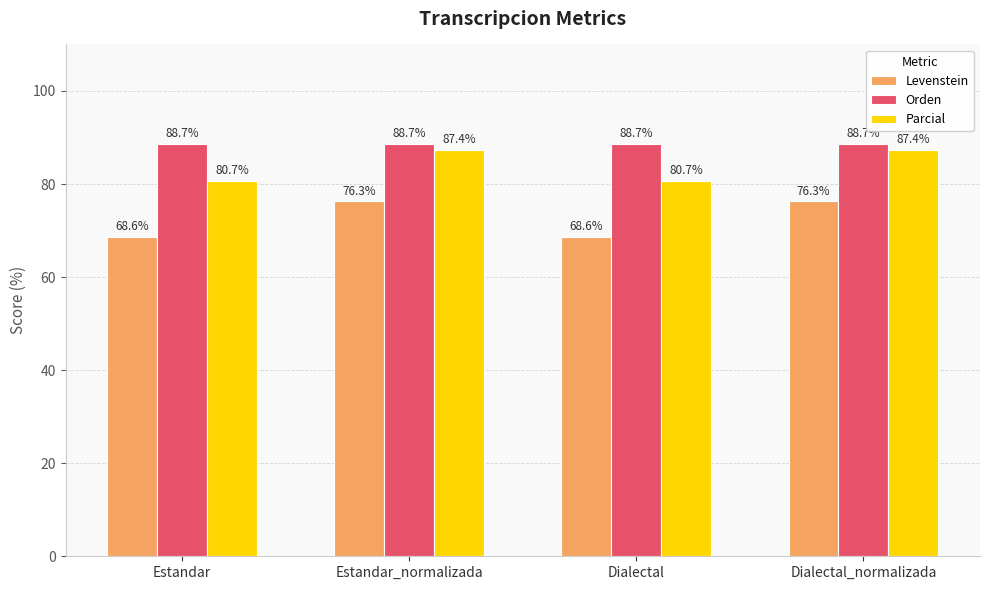

What are all the series names shown in the legend?

Levenstein, Orden, Parcial